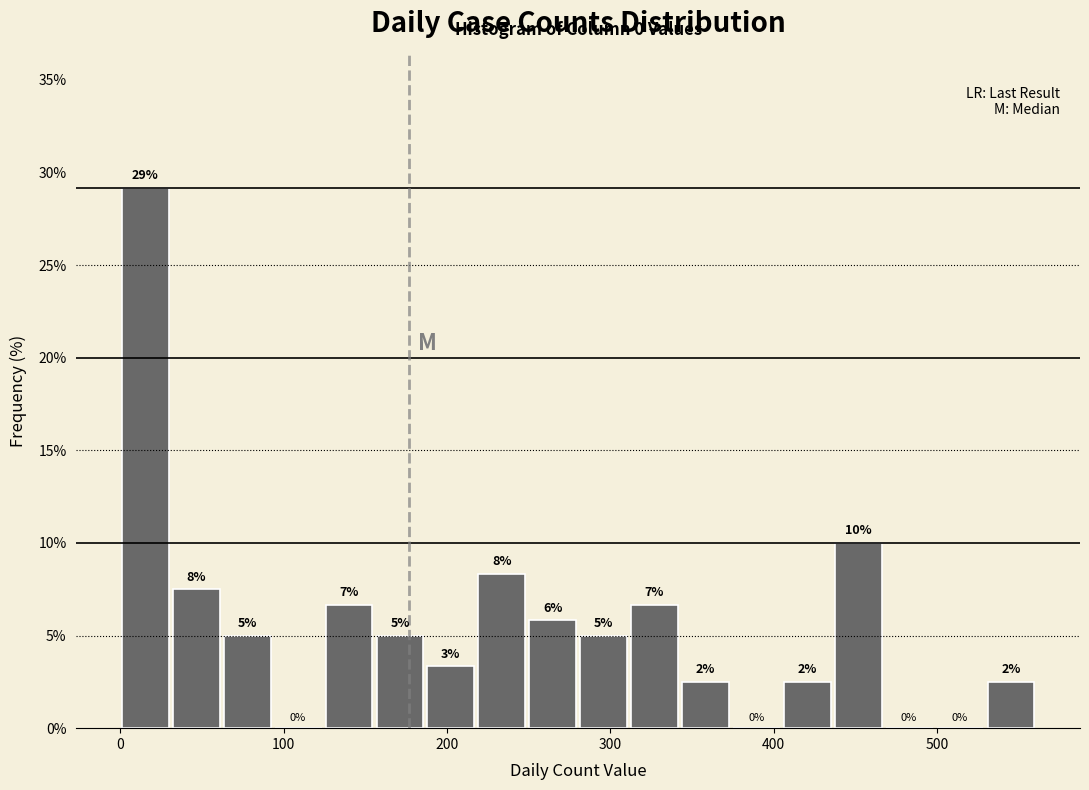

Read against the x-axis, roughly where is the centre of the tallest bar?

20